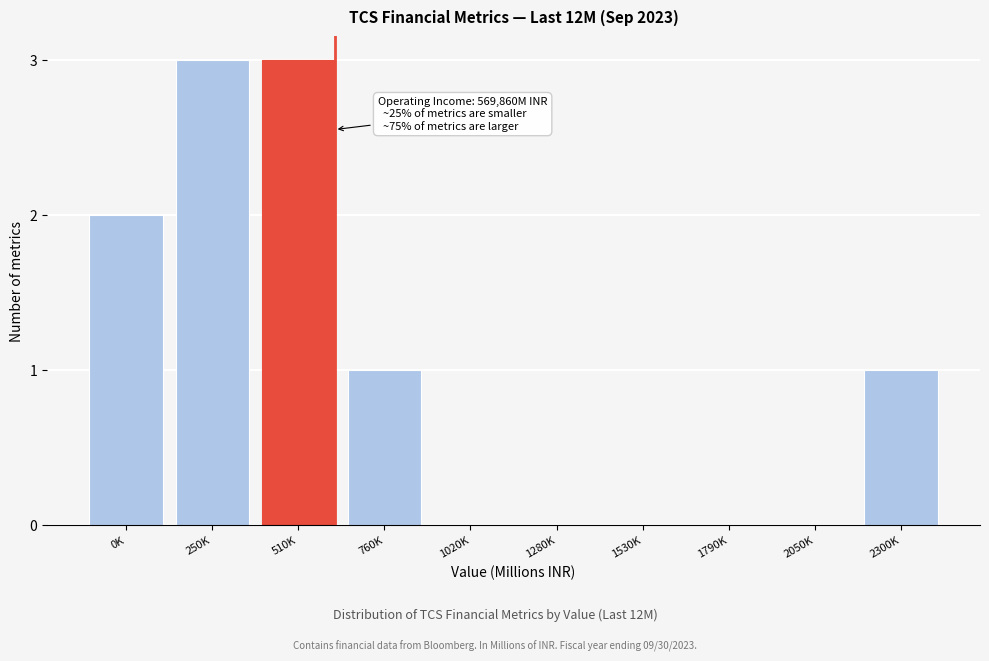

Reading left to right, what are all the values shown in this chart?

0K=2	250K=3	510K=3	760K=1	1020K=0	1280K=0	1530K=0	1790K=0	2050K=0	2300K=1